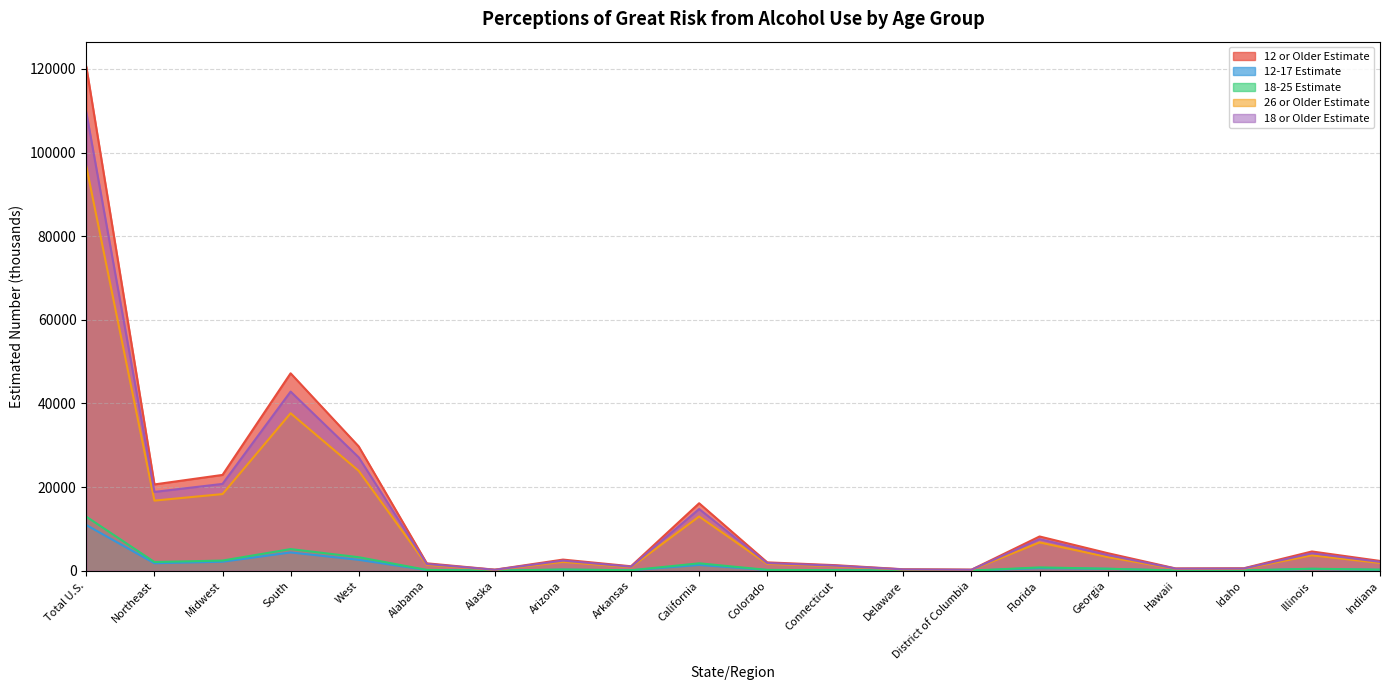

Is the value of 12 or Older Estimate at South greater than the value of 18-25 Estimate at South?

Yes